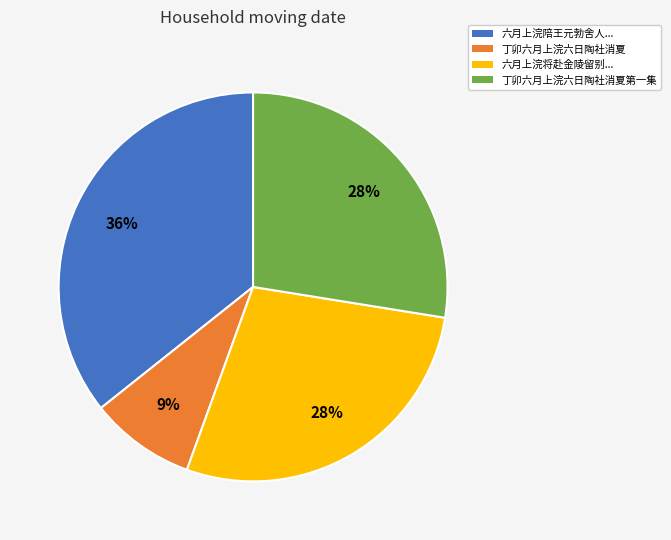

Which category has the smallest portion of the pie?

丁卯六月上浣六日陶社消夏